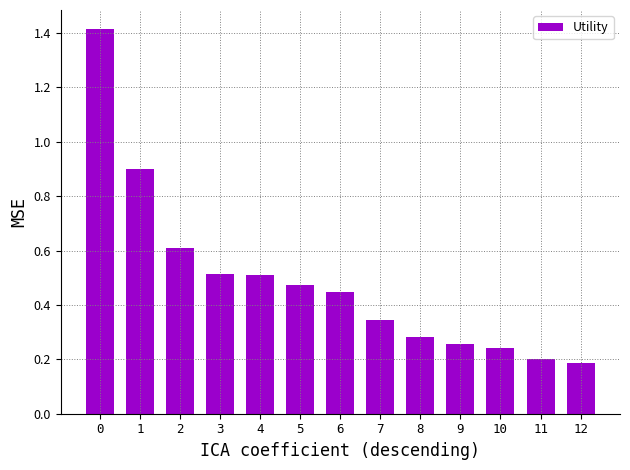

The chart shows a value of 0.2 at 10. True or false?

True